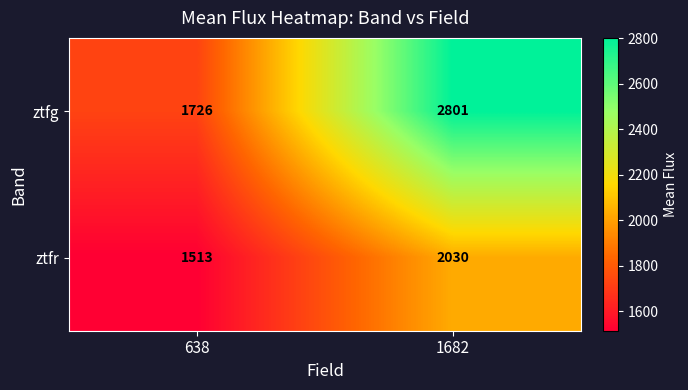

What is the total value across all series at 638?

3239